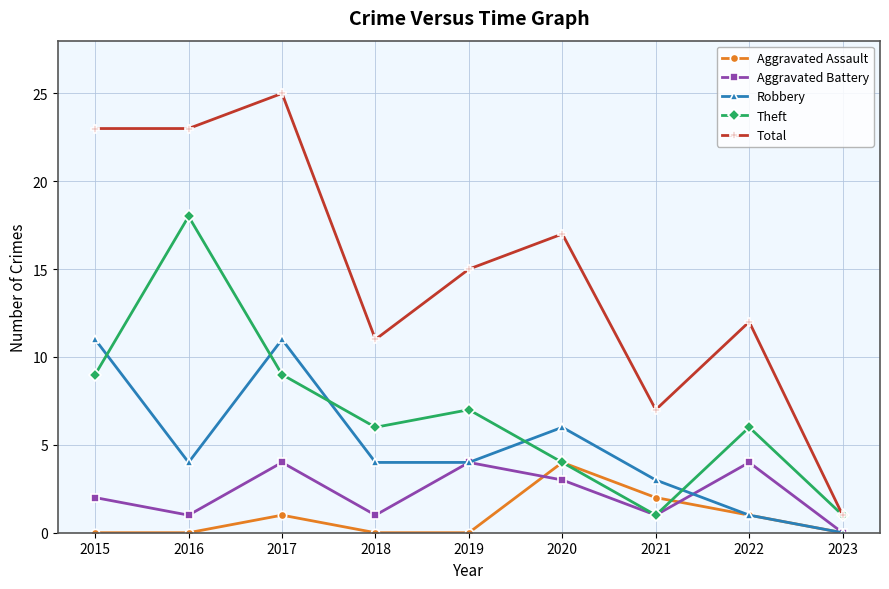

What is the approximate value of Theft at 2019, to the nearest 5?

5